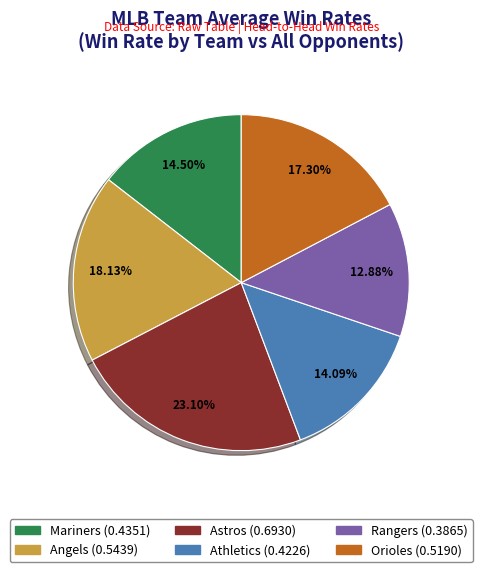

Is Orioles the majority of the pie?

No